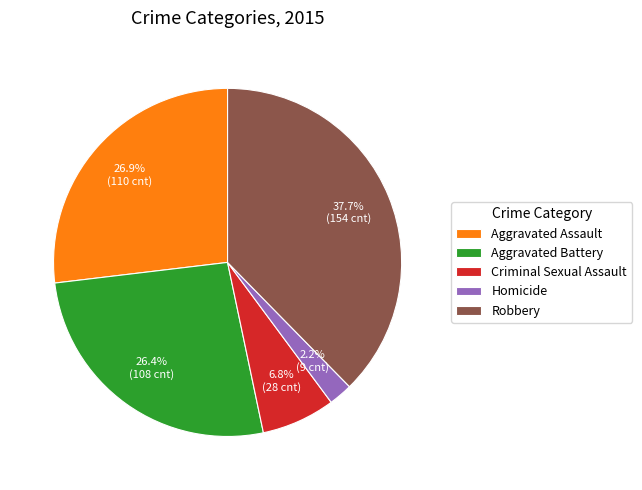

To the nearest percent, what portion does Criminal Sexual Assault represent?

7%